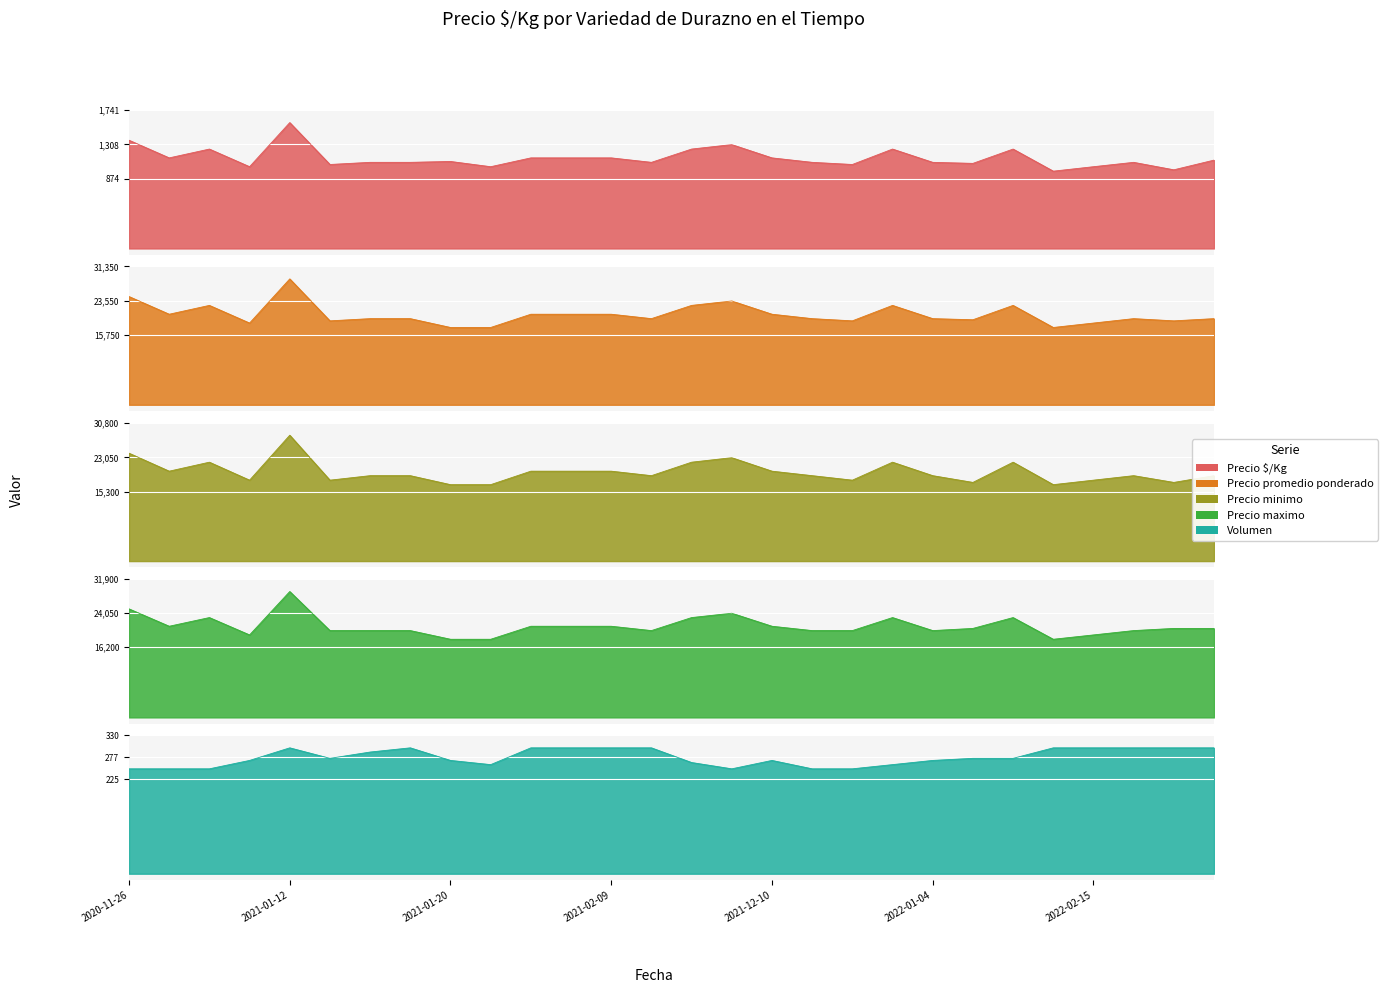

True or false: Precio promedio ponderado and Precio $/Kg cross at least once.

False